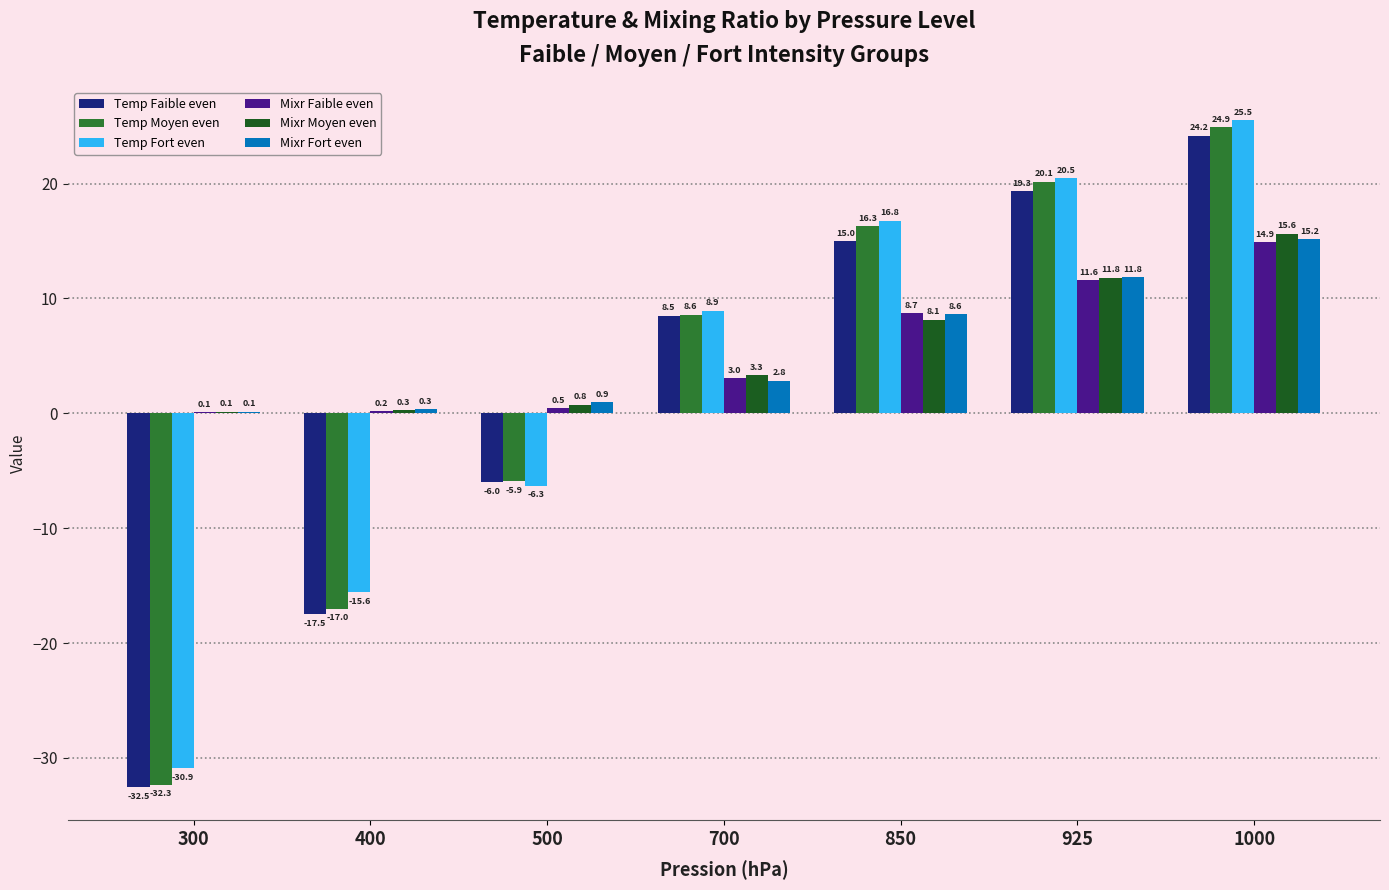

Which label corresponds to the largest value in the chart?

1000